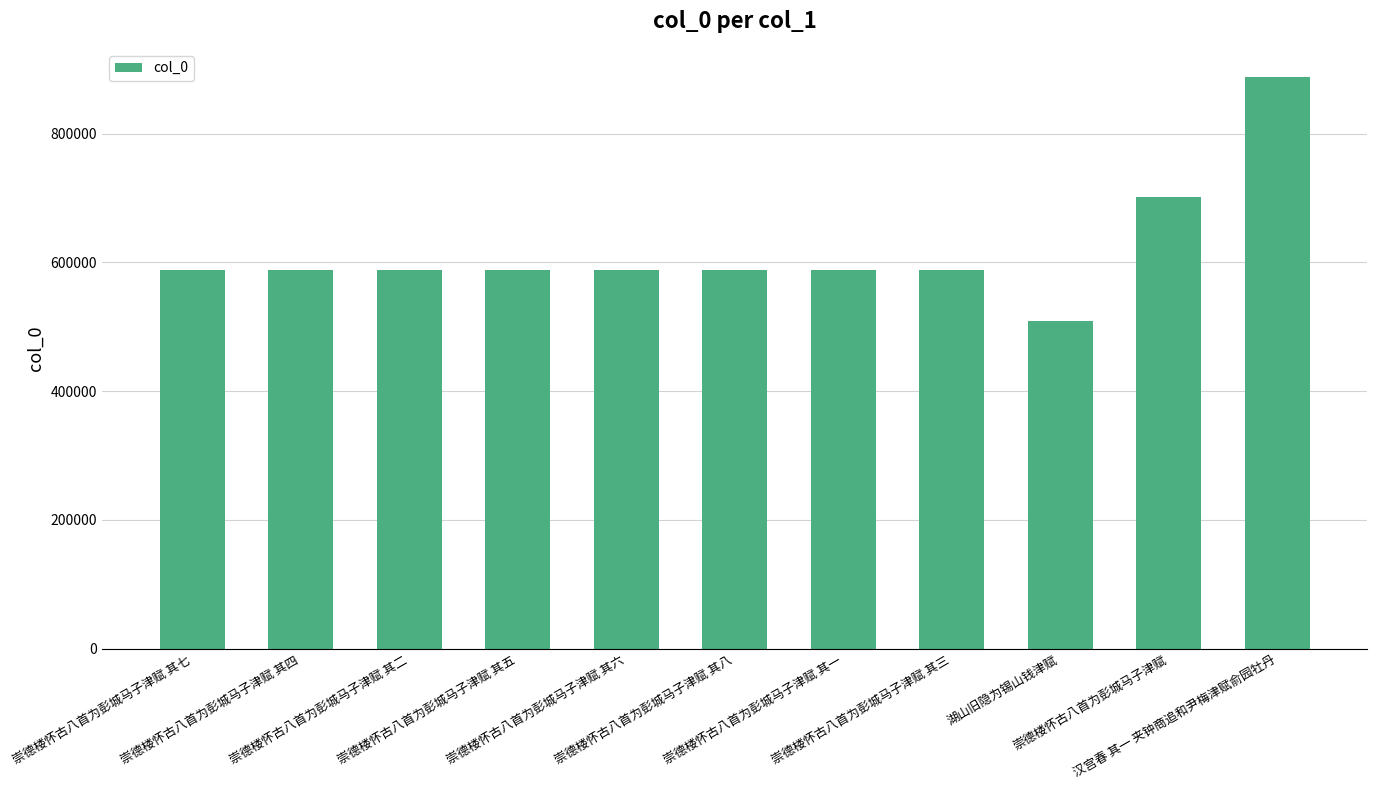

How many categories are shown in the chart?

11